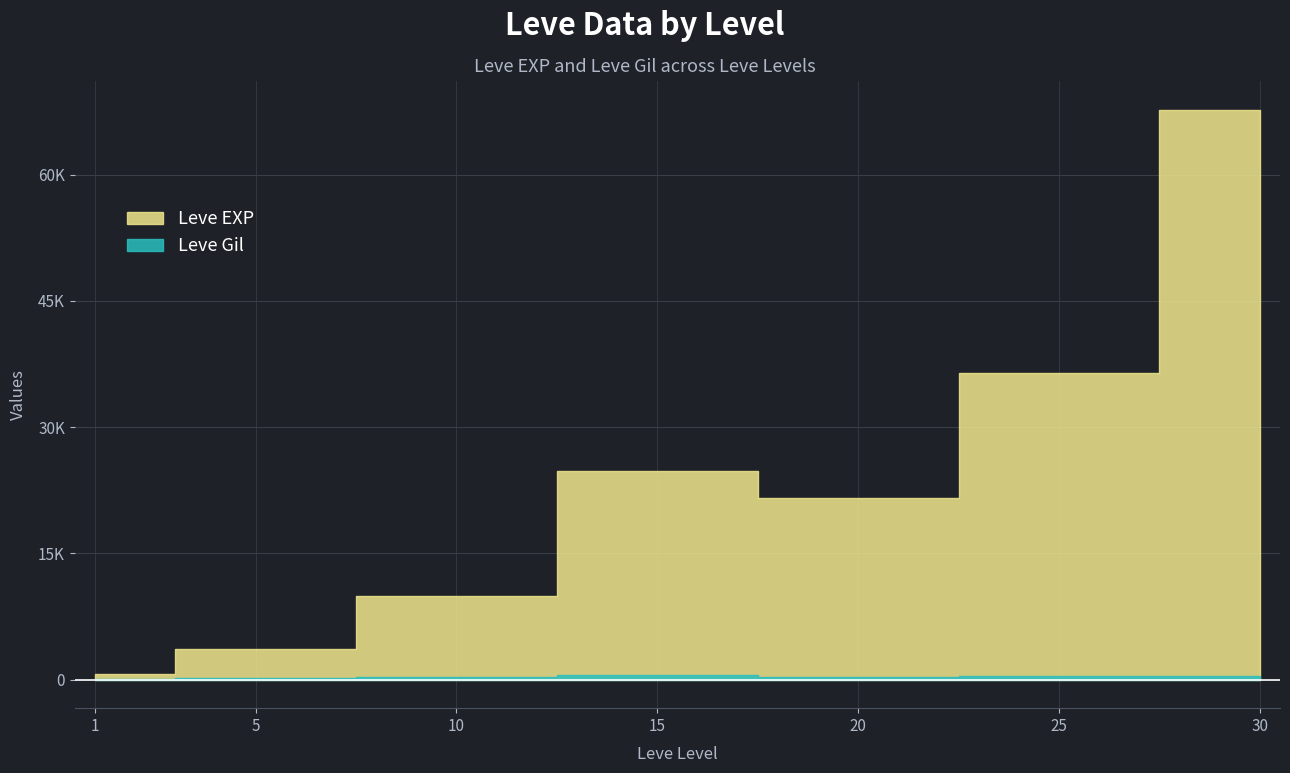

What is the value of the Leve Gil point at the 7th from the left?

463